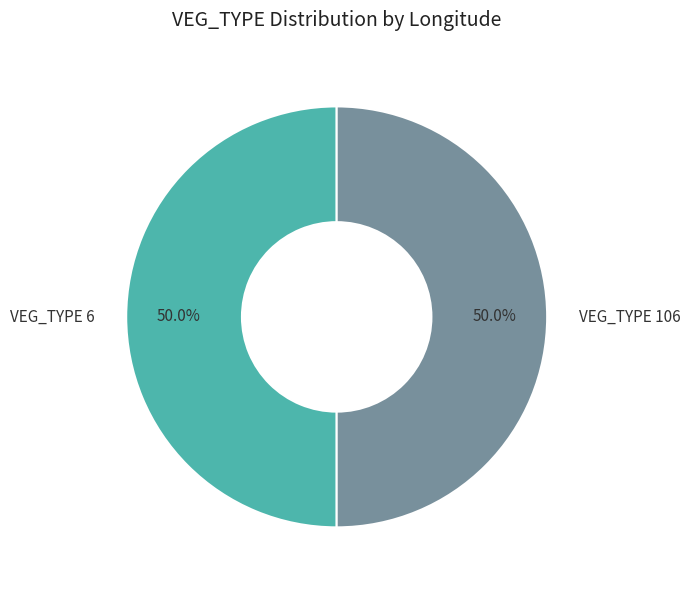

Approximately how many times larger is the value at VEG_TYPE 106 compared to VEG_TYPE 6?

1.0